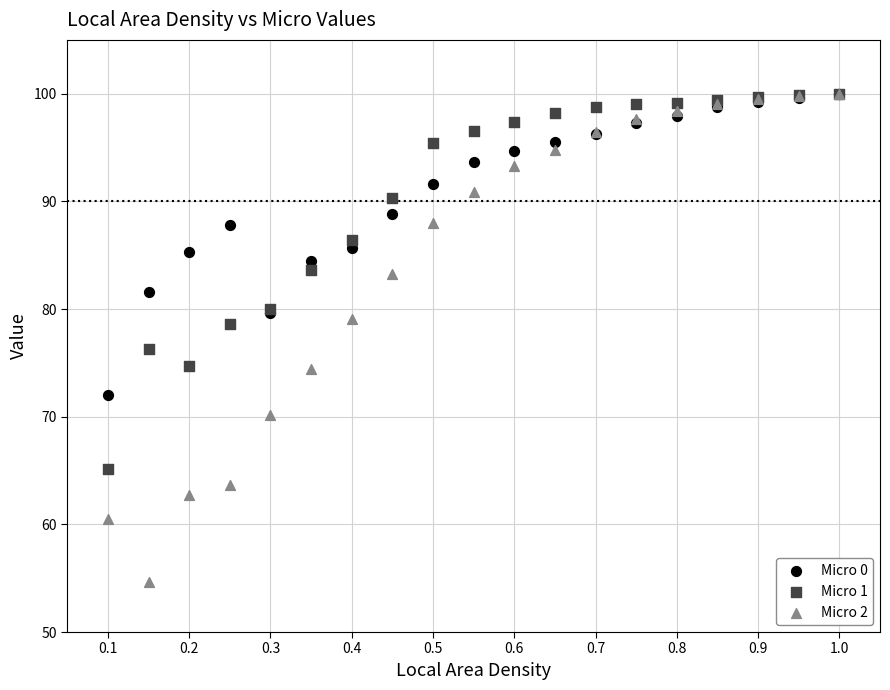

In the Micro 2 series, what Y value is closest to 77?

79.1